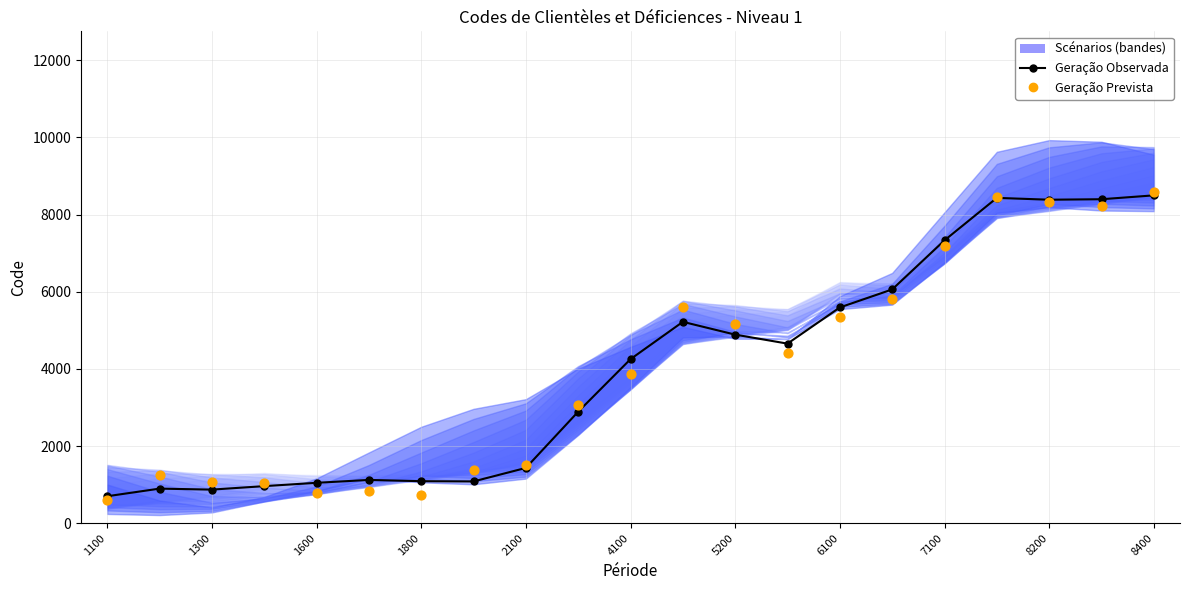

At how many categories does at least one series exceed 7757?

4